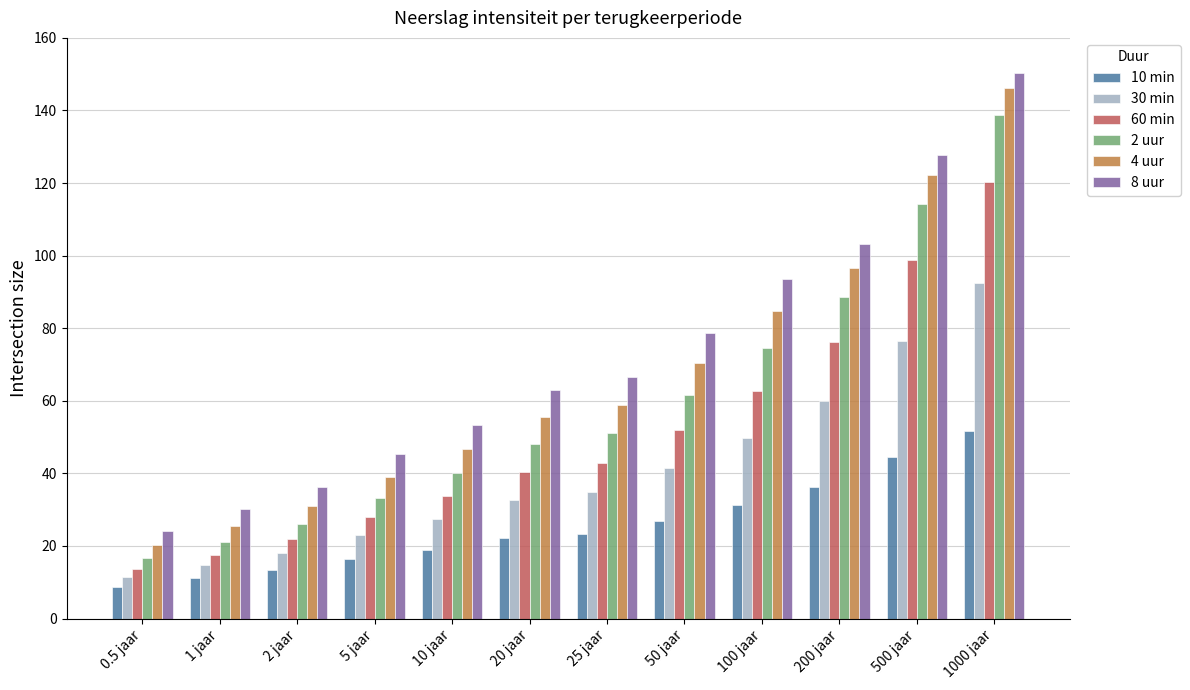

Is it true that 10 min equals 5.7 at 1 jaar?

False